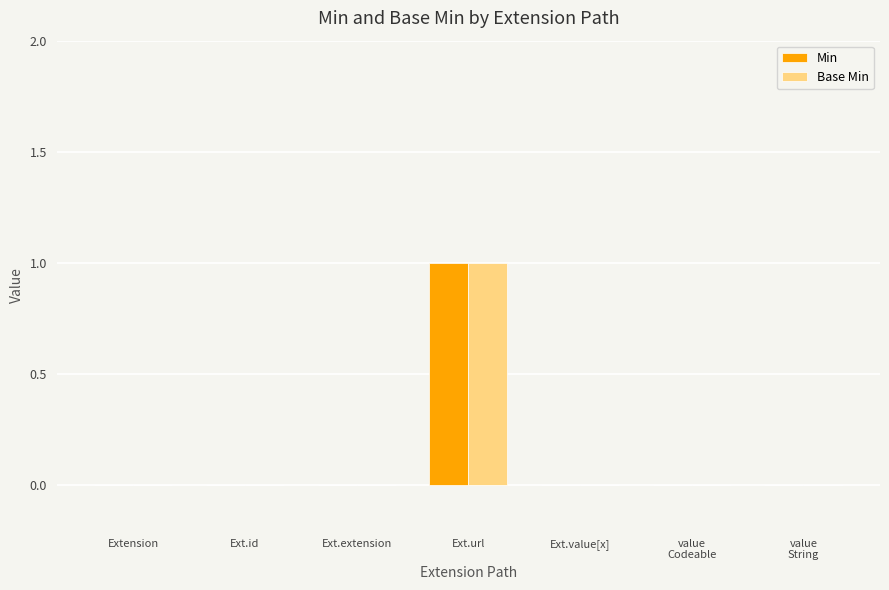

At which label does Min reach its peak?

Ext.url